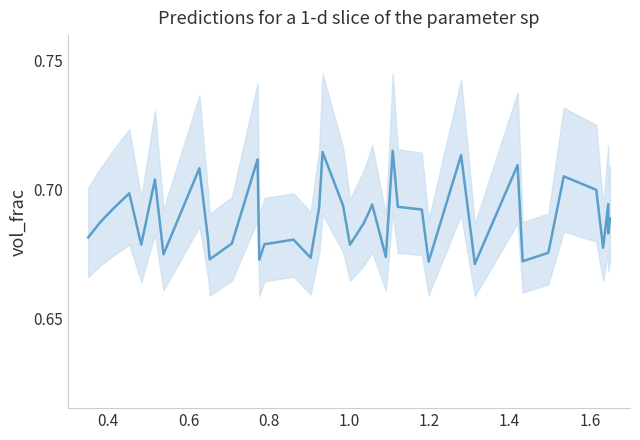

What is the value of the 3rd point from the left?

0.7